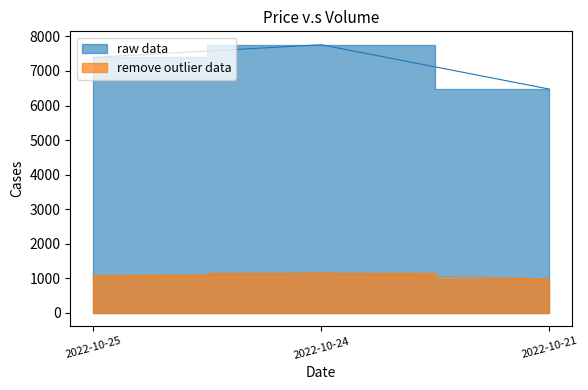

At which label does t_volume reach its peak?

2022-10-24